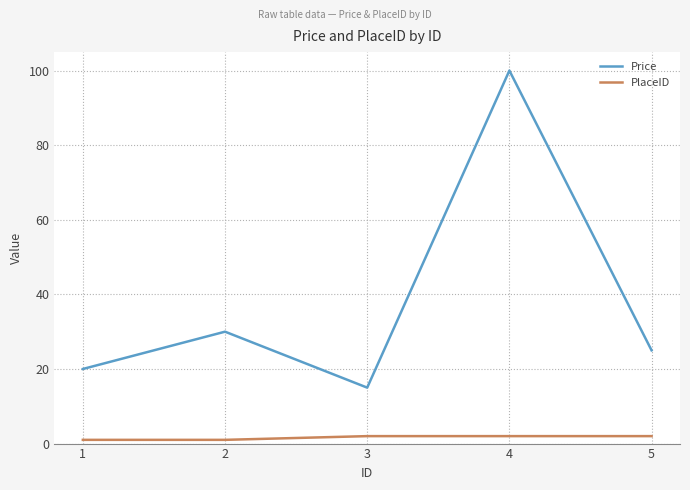

Where is Price nearest to the value 57?

2